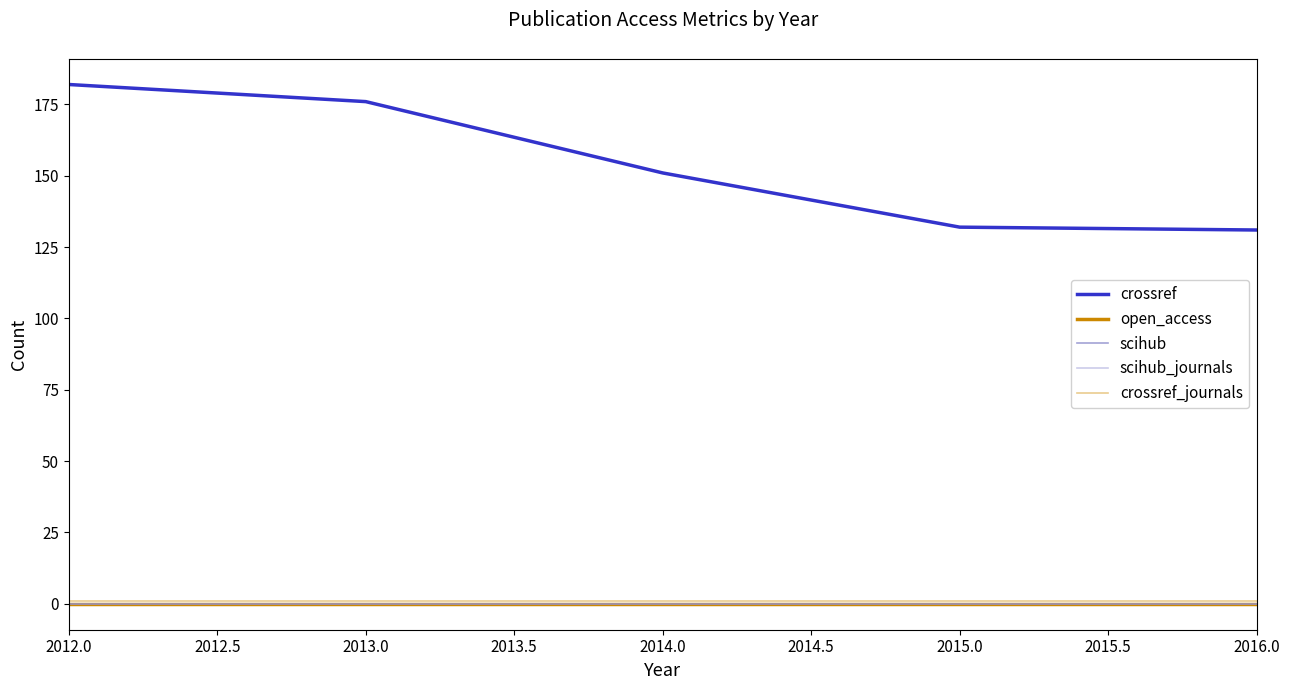

Rank the series by their maximum value, from highest to lowest.

crossref, crossref_journals, open_access, scihub, scihub_journals